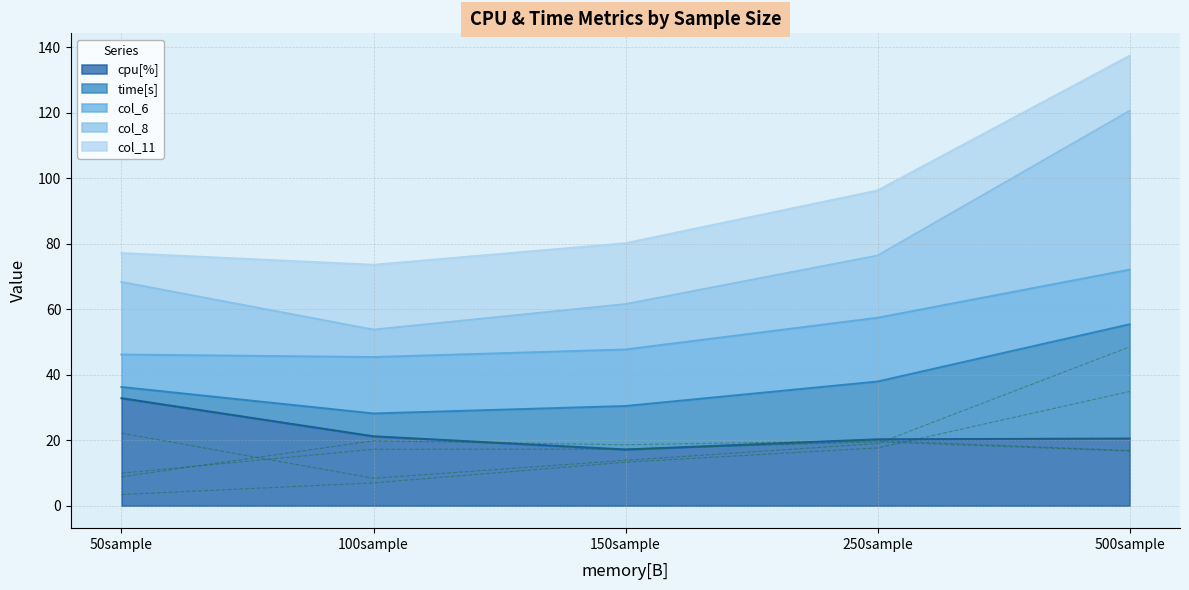

What is the value of the col_8 point at the 3rd from the left?

13.9